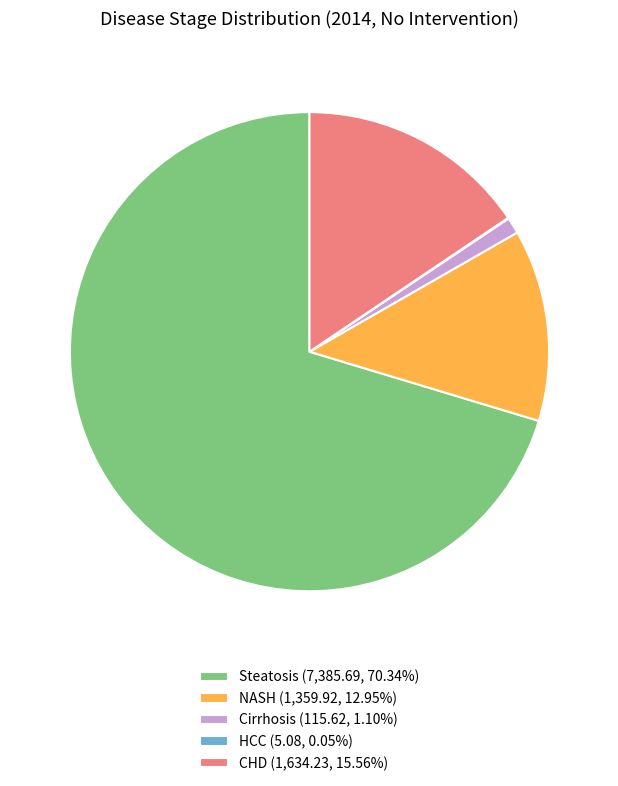

Does CHD (1,634.23, 15.56%) account for over 50% of the chart?

No